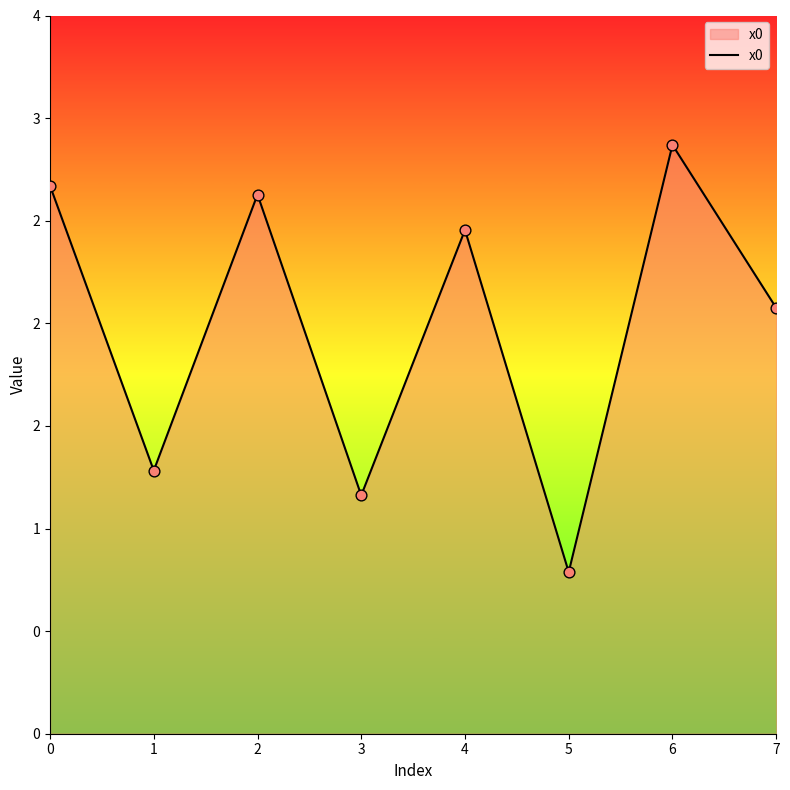

What is the ratio of the value at 0 to the value at 6?

0.9